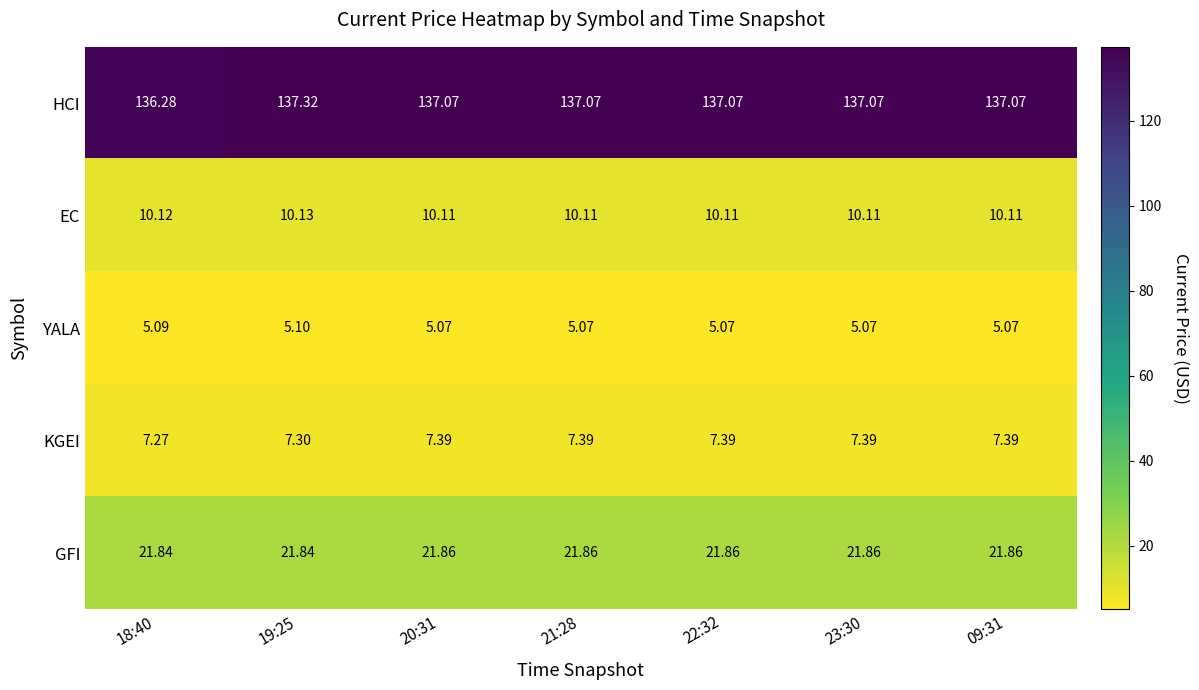

Which series has the widest spread of values?

HCI